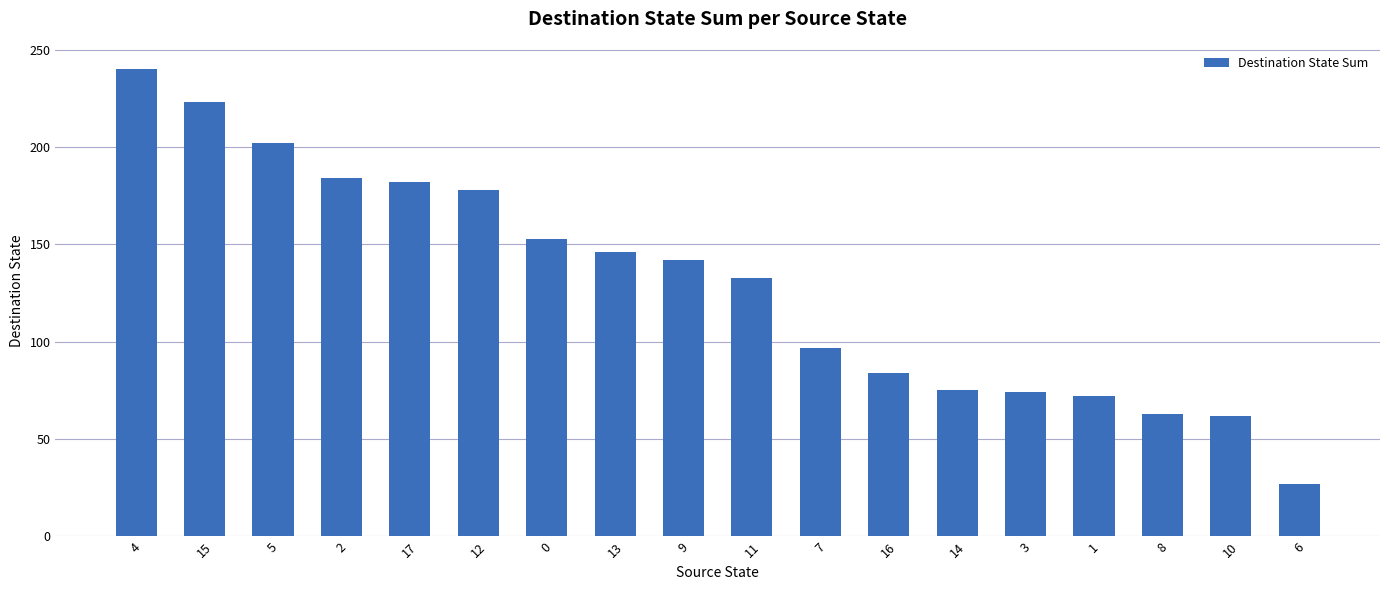

What is the label of the 4th bar from the right?

1